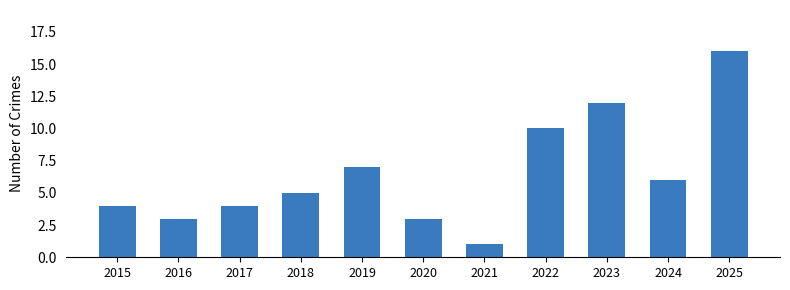

The value at 2025 is 16. True or false?

True